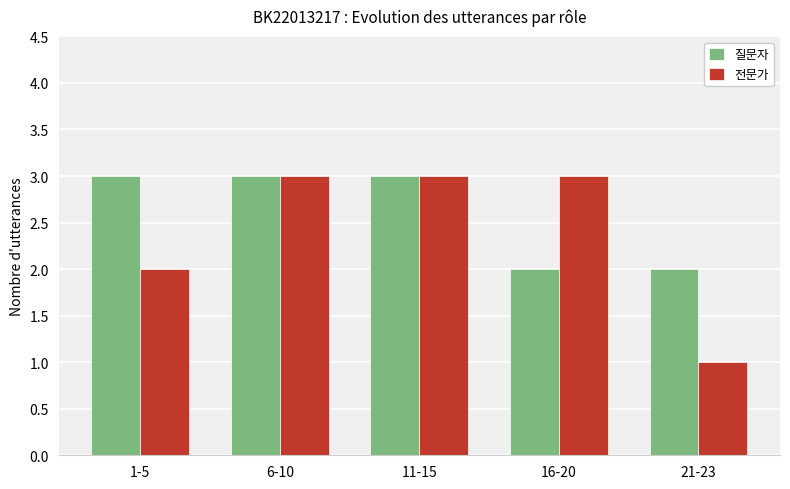

What is the maximum value for 전문가?

3